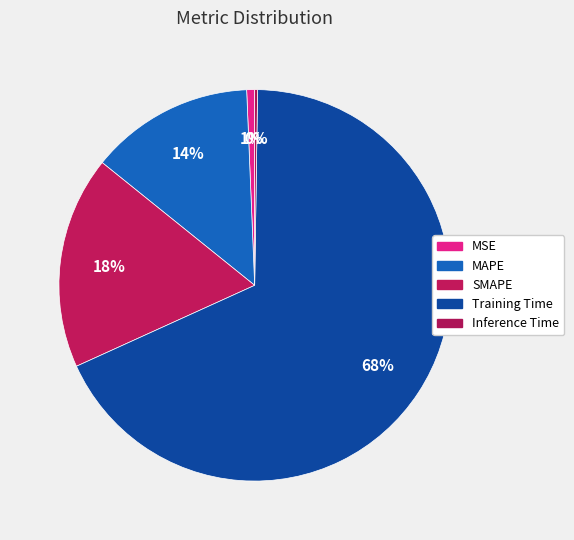

To the nearest percent, what is the combined percentage of Inference Time and MSE?

1%